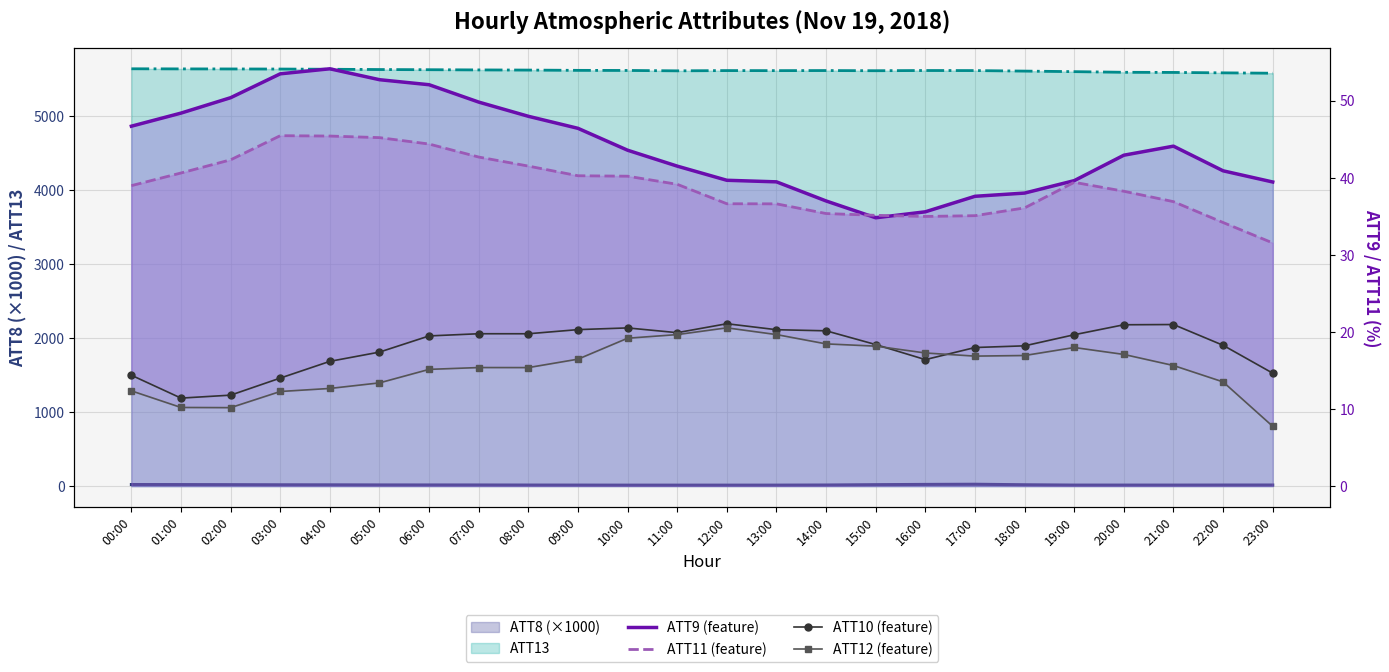

At which category is the sum across all series the highest?

06:00